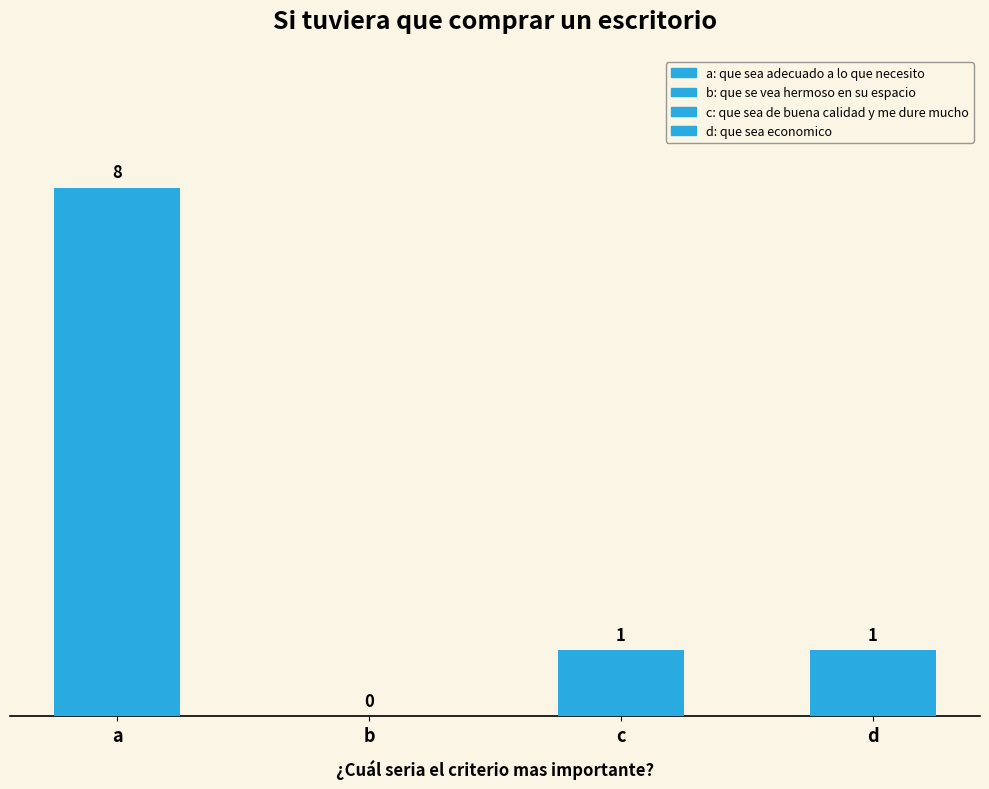

Reading right to left, list all the values displayed in this chart.

d=1	c=1	b=0	a=8